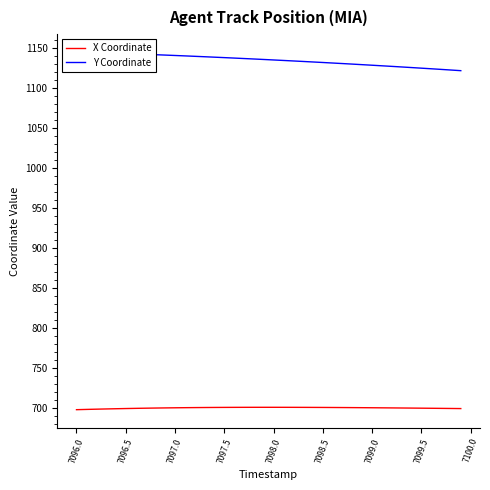

True or false: X Coordinate has a value of 700.0 at 7099.0.

True